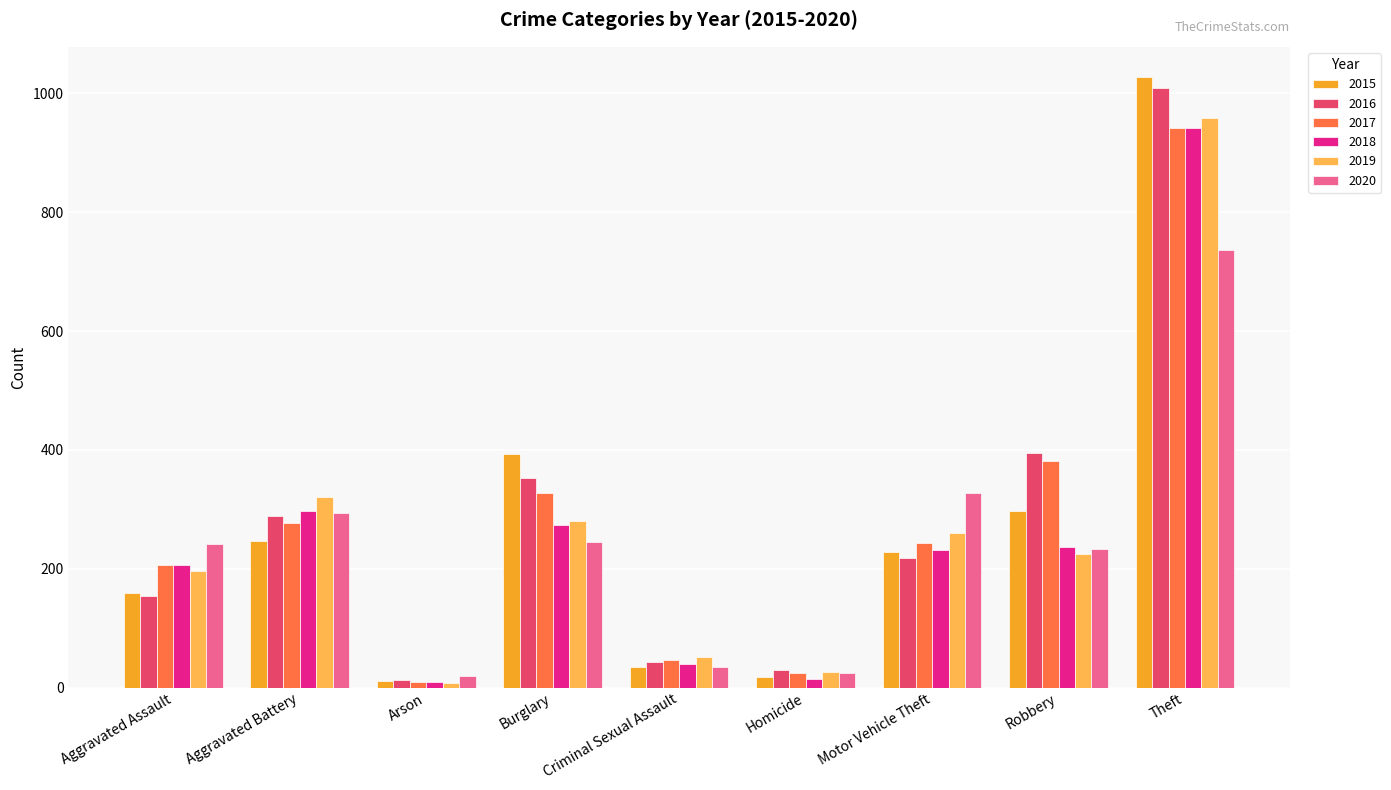

What is the sum of the 2018 values at Aggravated Battery and Burglary?

570